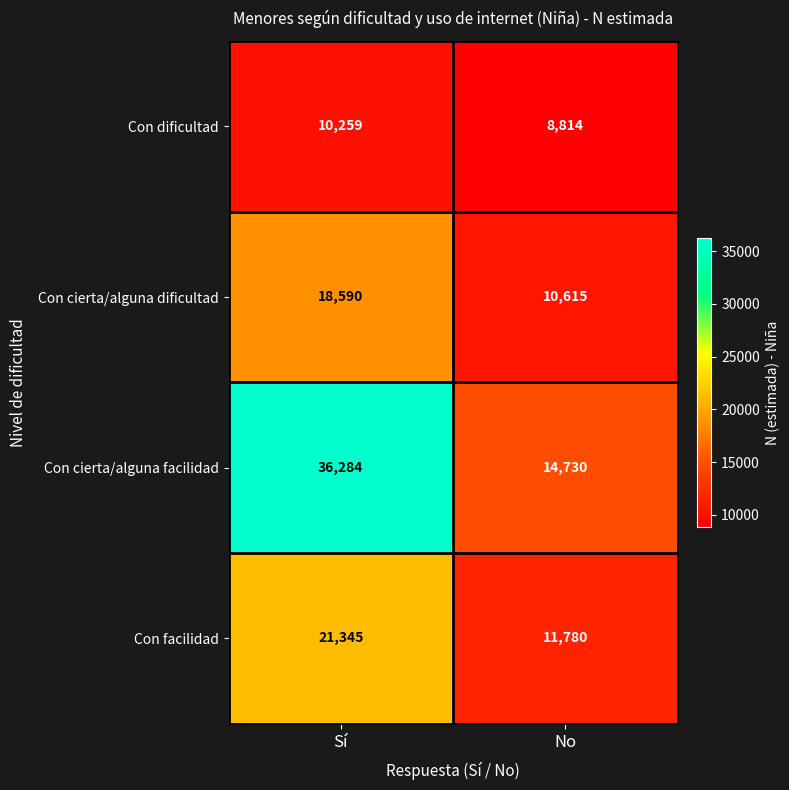

What is the sum of the Con cierta/alguna dificultad values at No and Sí?

29205